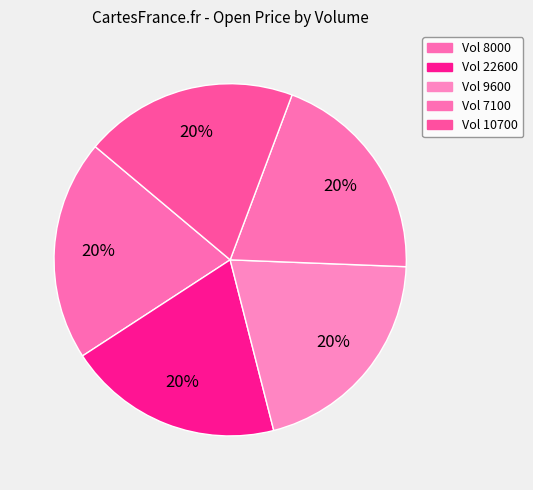

Rank the categories by value from lowest to highest.

10700, 22600, 7100, 8000, 9600